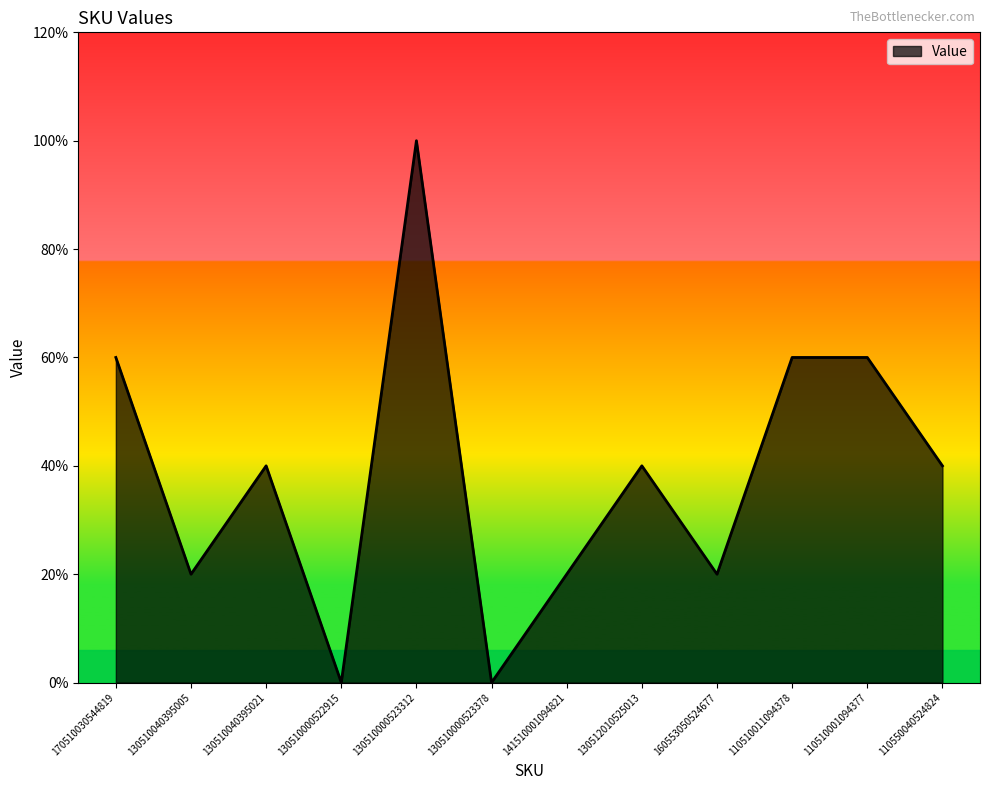

Rank the categories by value from highest to lowest.

130510000523312, 170510030544819, 110510011094378, 110510001094377, 130510040395021, 130512010525013, 110550040524824, 130510040395005, 141510001094821, 160553050524677, 130510000522915, 130510000523378